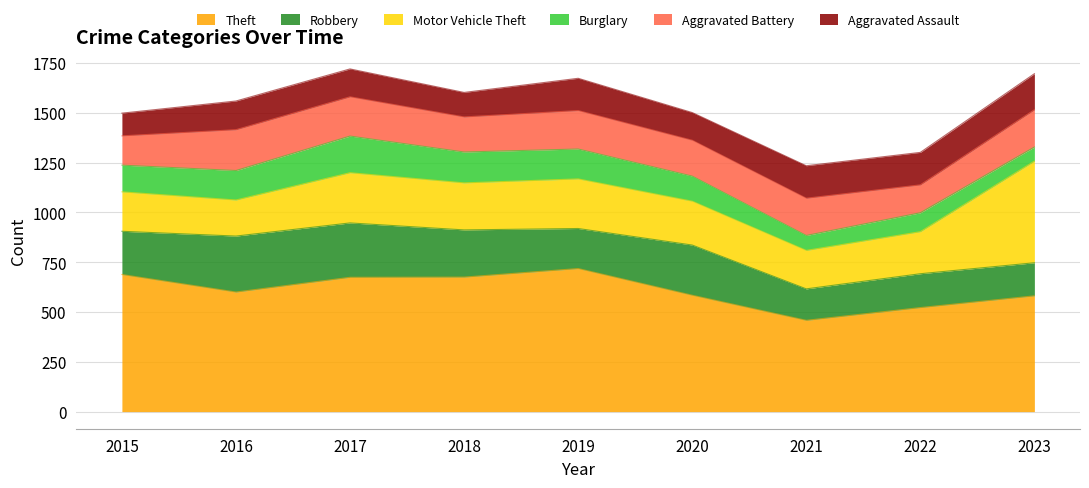

At which label is Aggravated Battery closest to 172?

2018